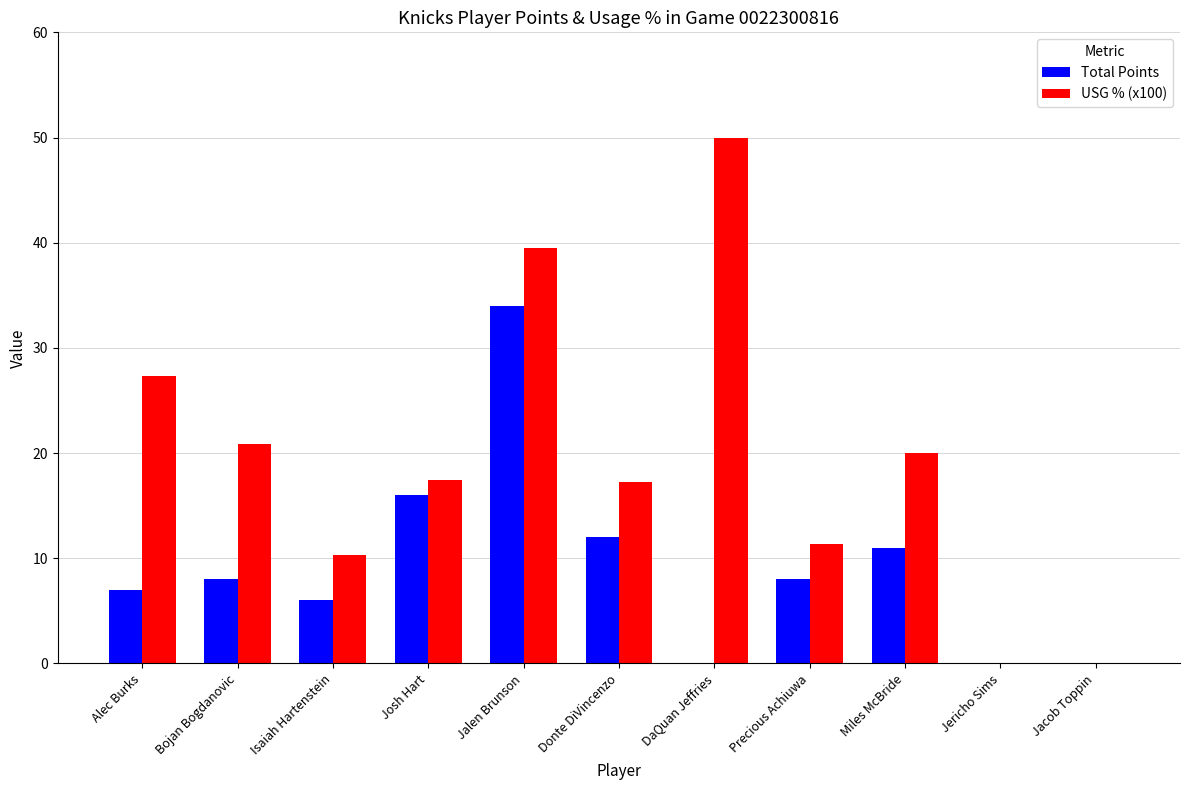

Is the value of Total Points at Jalen Brunson greater than the value of USG % (x100) at Jalen Brunson?

No